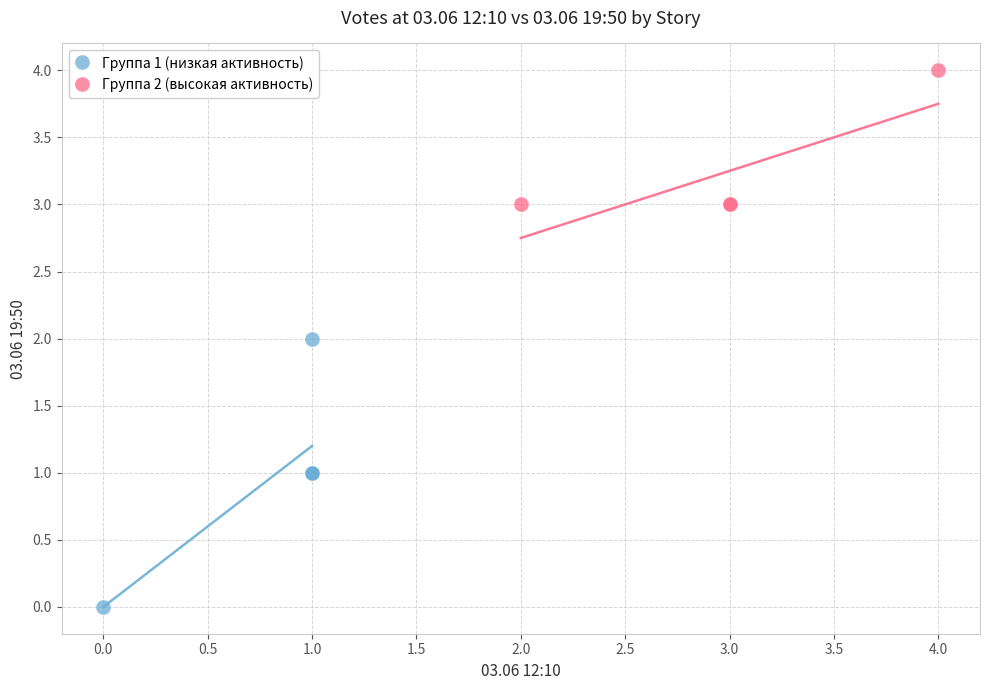

Which series has the widest spread of Y values?

Группа 1 (низкая активность)